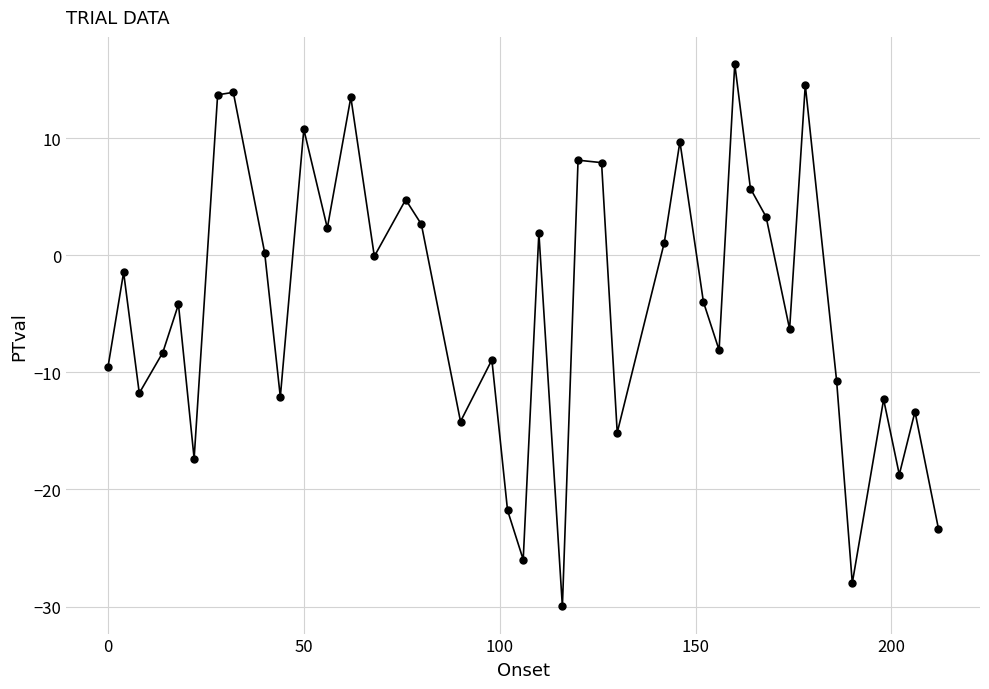

What is the sum of all values?

-175.6